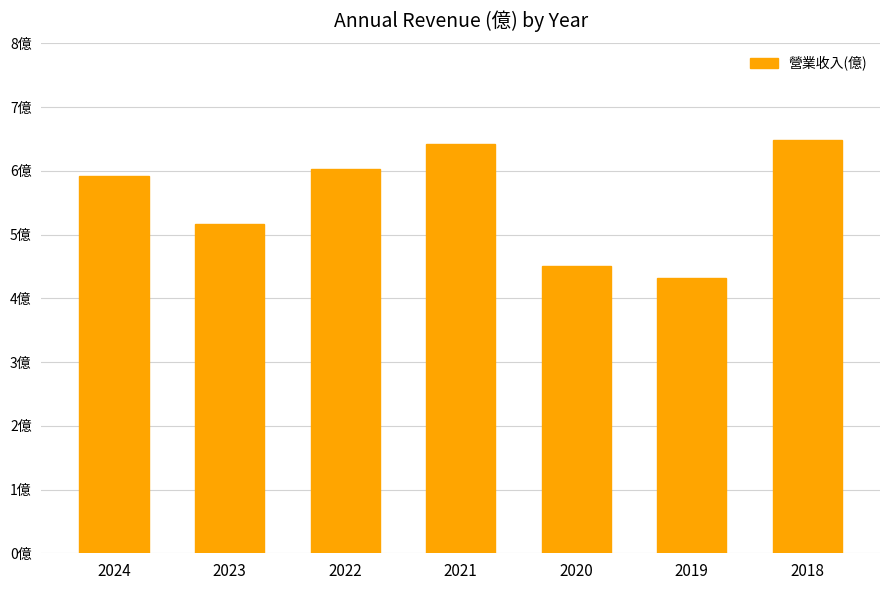

What is the smallest value displayed?

4.3